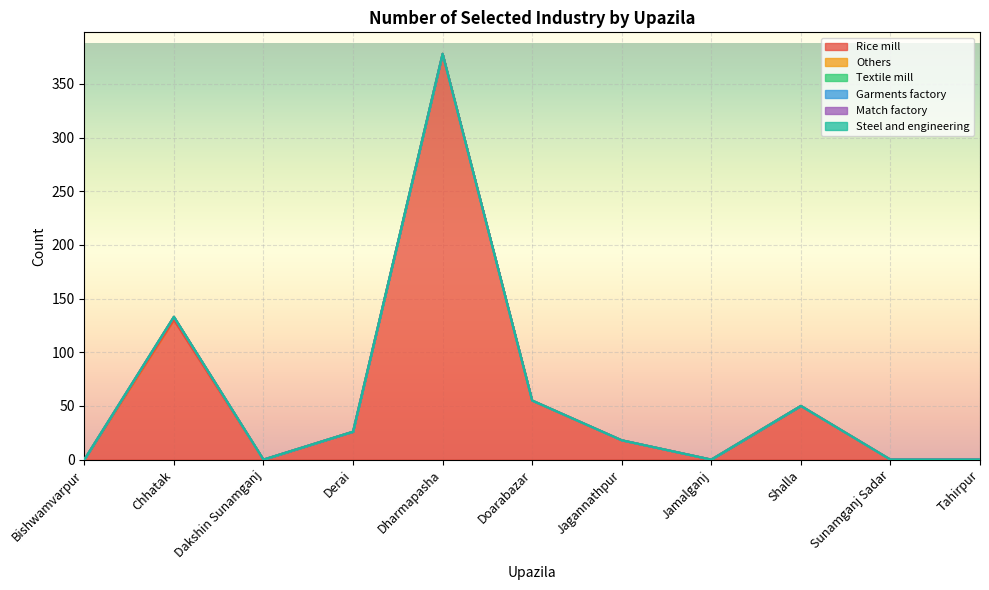

How many values in Rice mill are above zero?

6